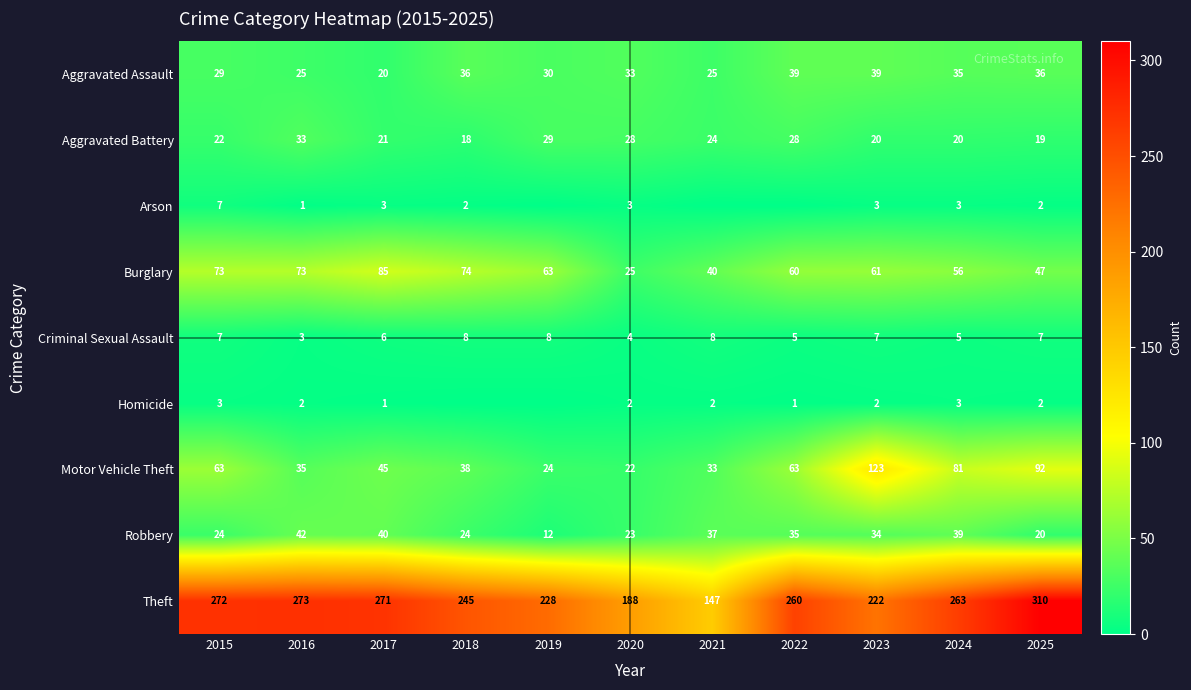

At how many categories does at least one series exceed 197?

9